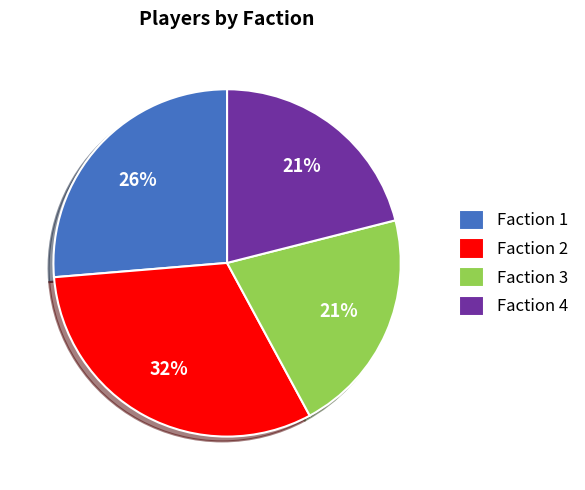

Does Faction 3 represent more than half of the total?

No